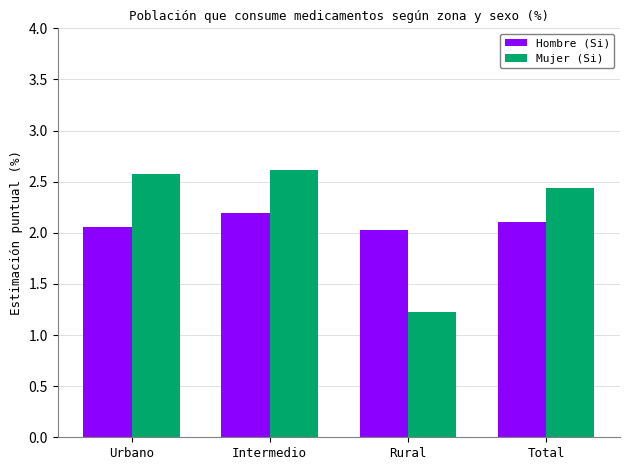

List the series in order of their peak value, highest first.

Mujer (Si), Hombre (Si)